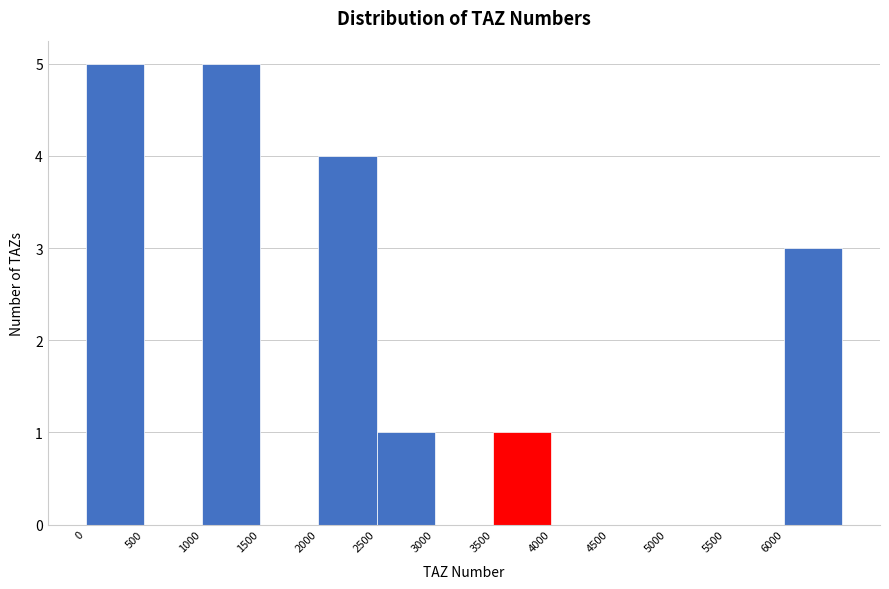

Reading left to right, transcribe this chart: for each bar, give the range it covers on the x-axis and its height. The values are not printed on the chart, so give them approximately, as read against the axis.

0 to 500: 5
500 to 1000: 0
1000 to 1500: 5
1500 to 2000: 0
2000 to 2500: 4
2500 to 3000: 1
3000 to 3500: 0
3500 to 4000: 1
4000 to 4500: 0
4500 to 5000: 0
5000 to 5500: 0
5500 to 6000: 0
6000 to 6500: 3